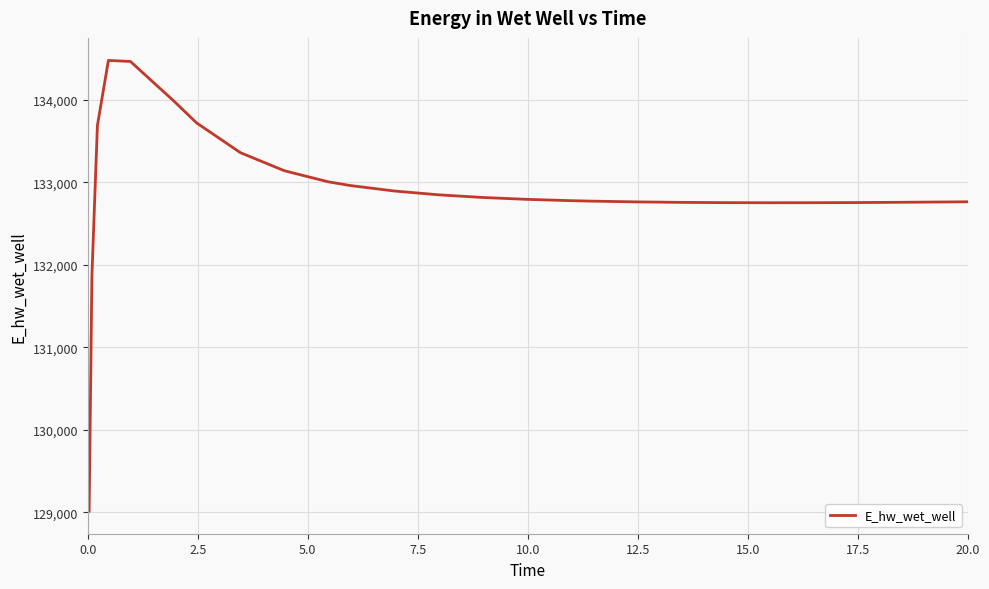

What is the maximum value shown in the chart?

134478.2